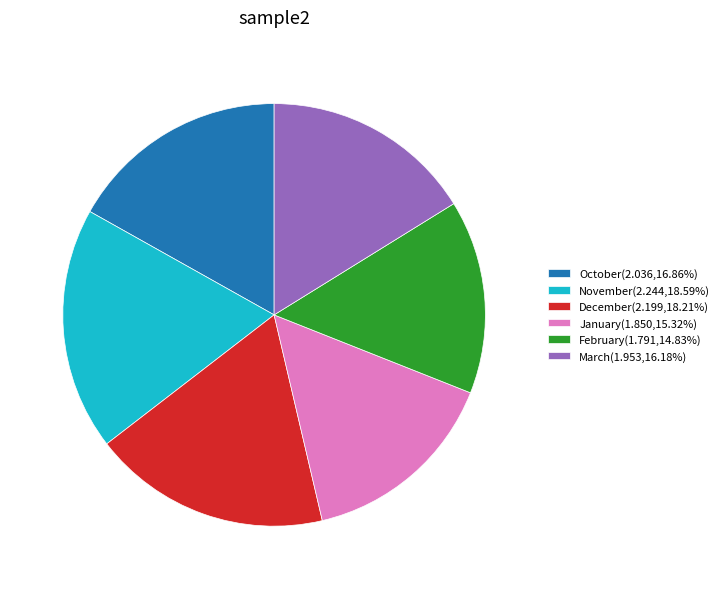

Count the number of slices in the pie.

6